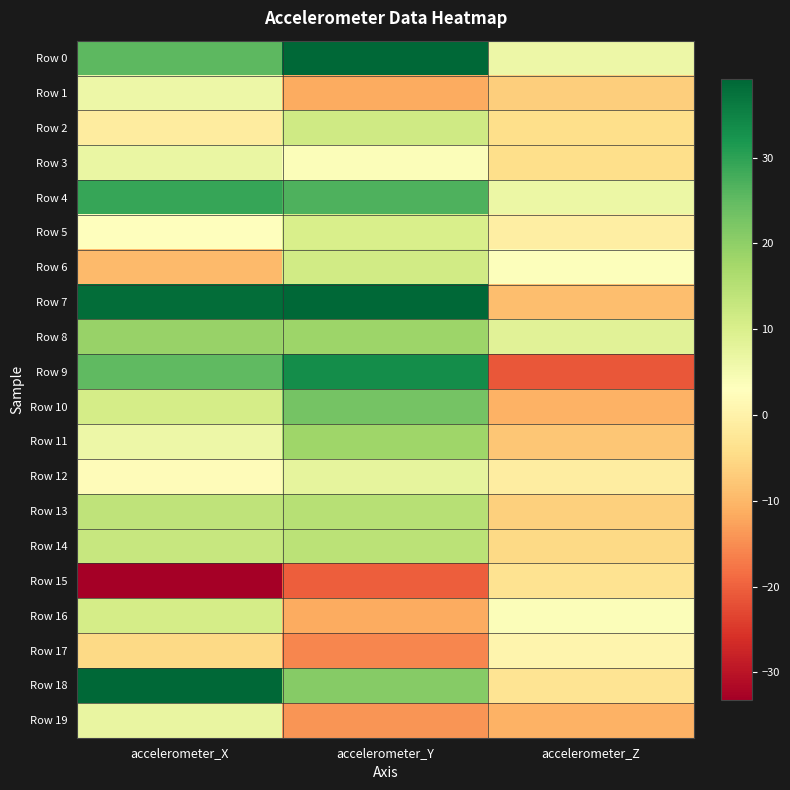

Which series changed the most between accelerometer_X and accelerometer_Z?

Row 7